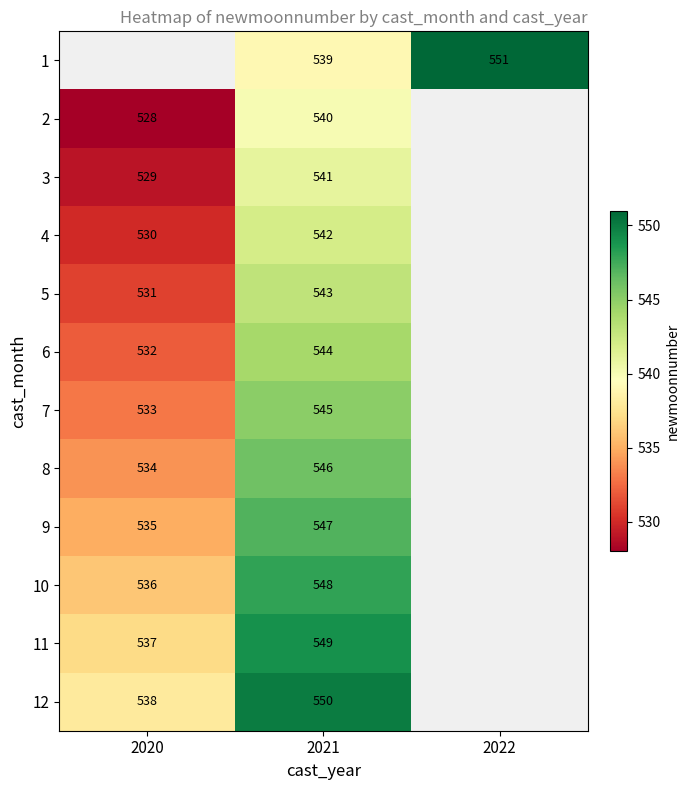

Which label corresponds to the largest value in the chart?

2022